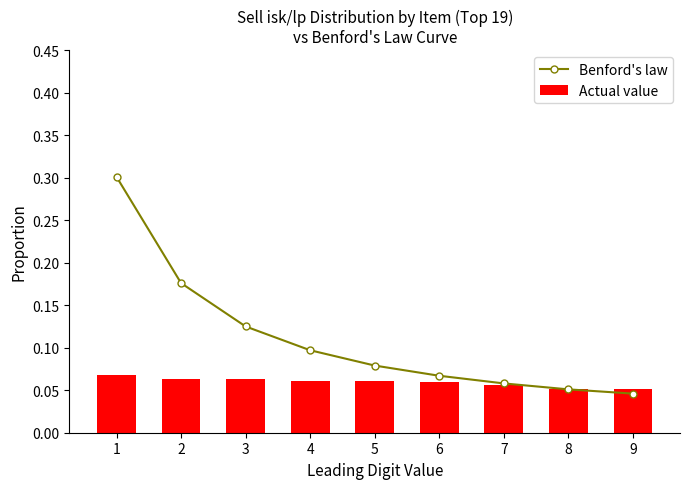

Which series has the widest spread of values?

Benford's law